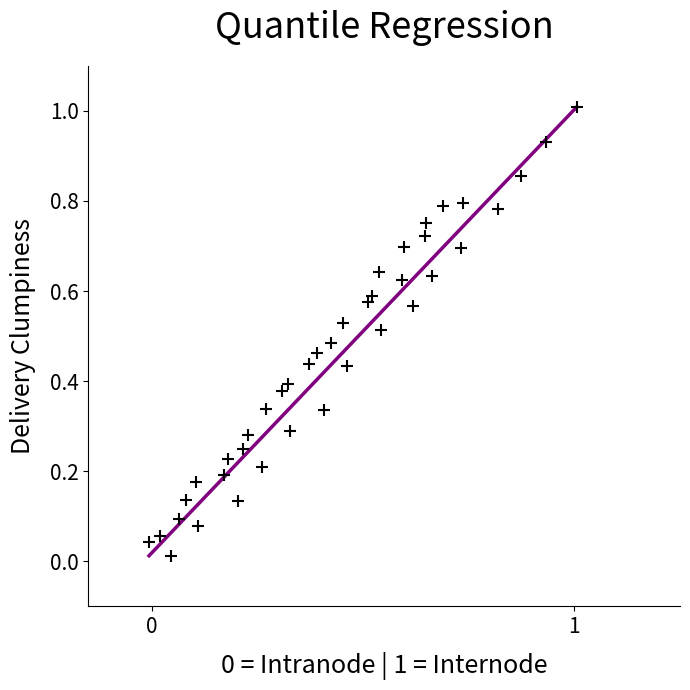

What is the range of X values (max minus min)?

1.0